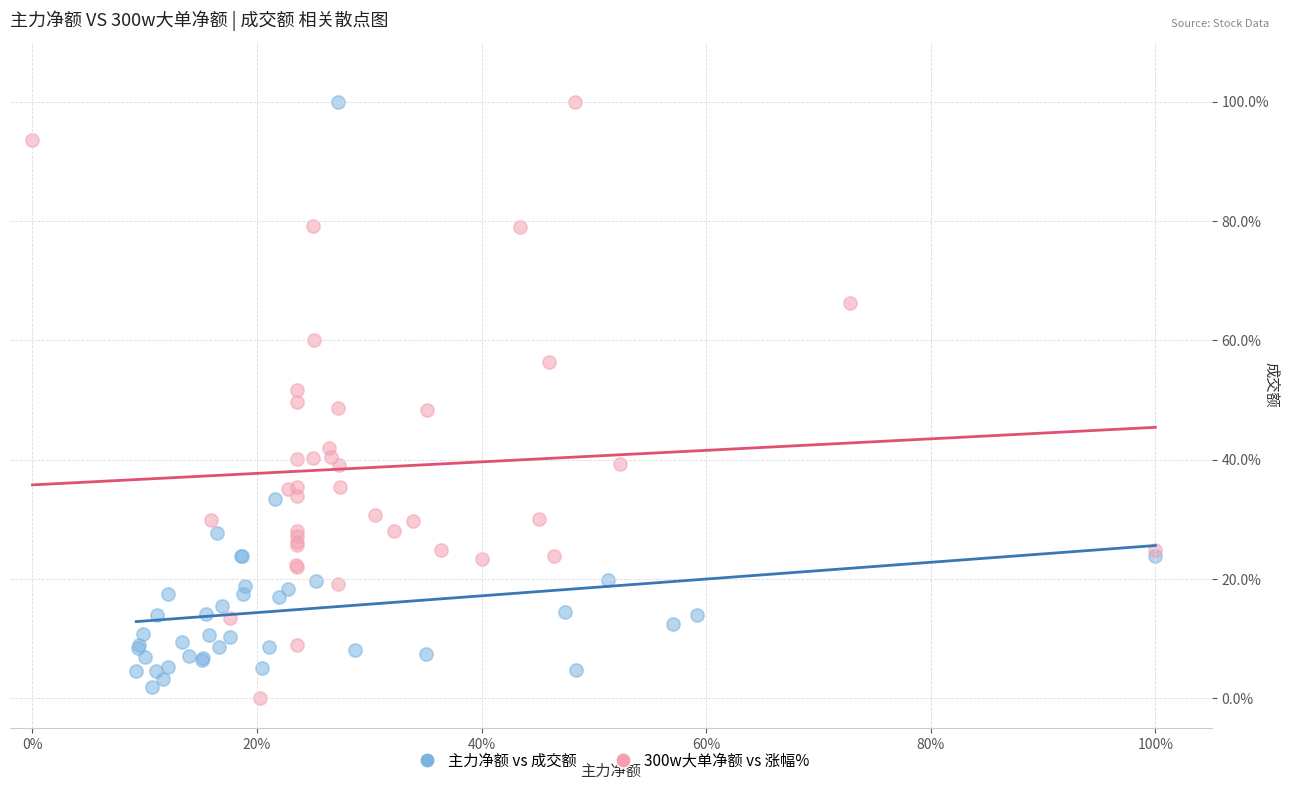

Which series has the widest spread of Y values?

300w大单净额 vs 涨幅%